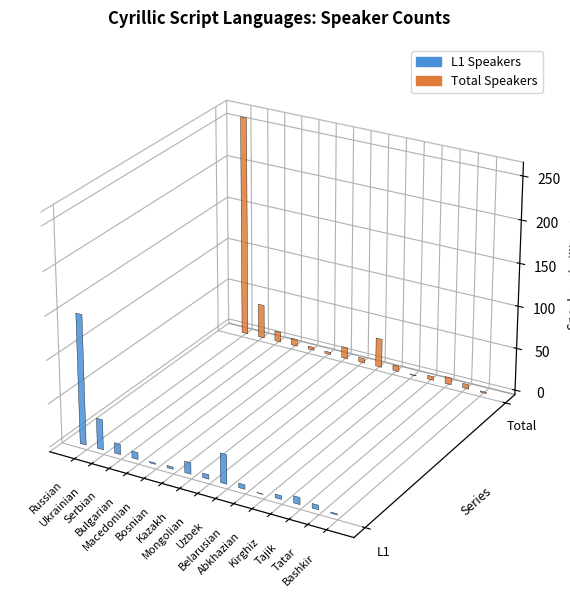

Count the number of data series in this chart.

2